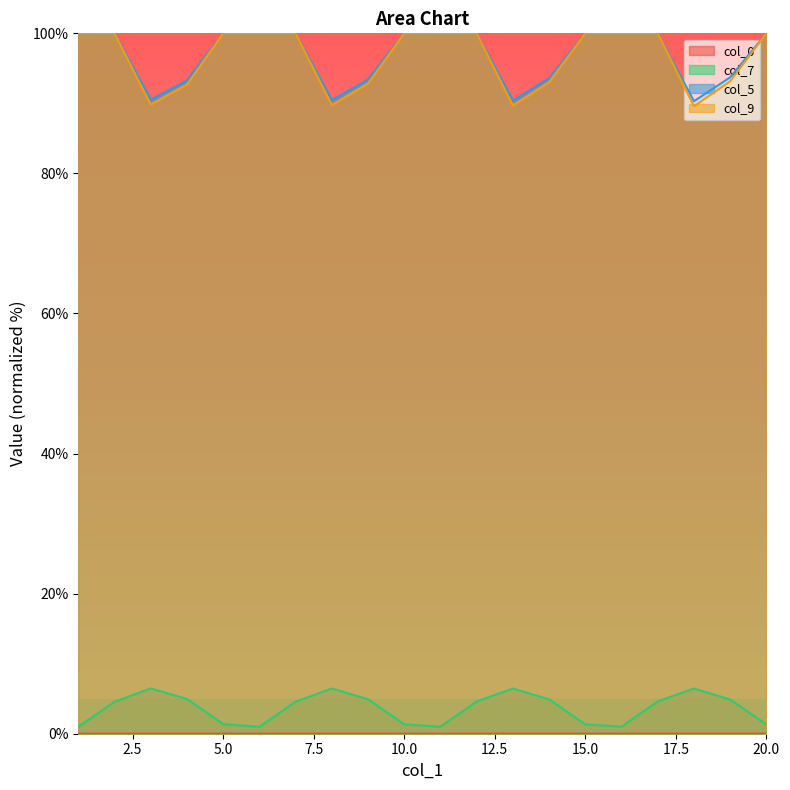

Rank the series at 5 from lowest to highest value.

col_0, col_7, col_5, col_9